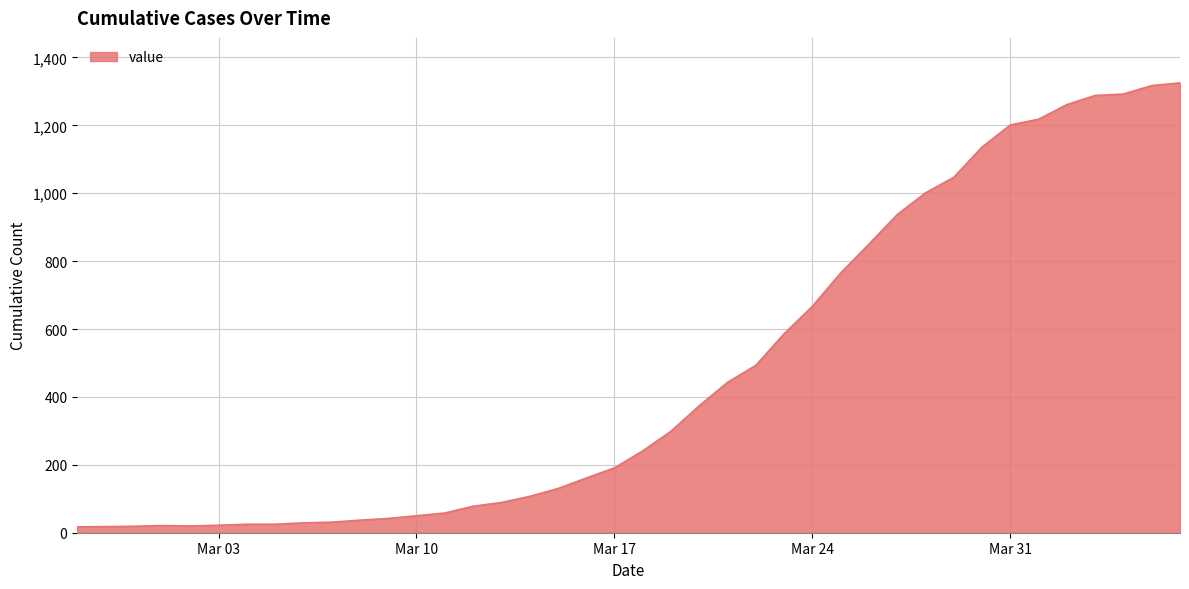

How many lines are shown in the chart?

1